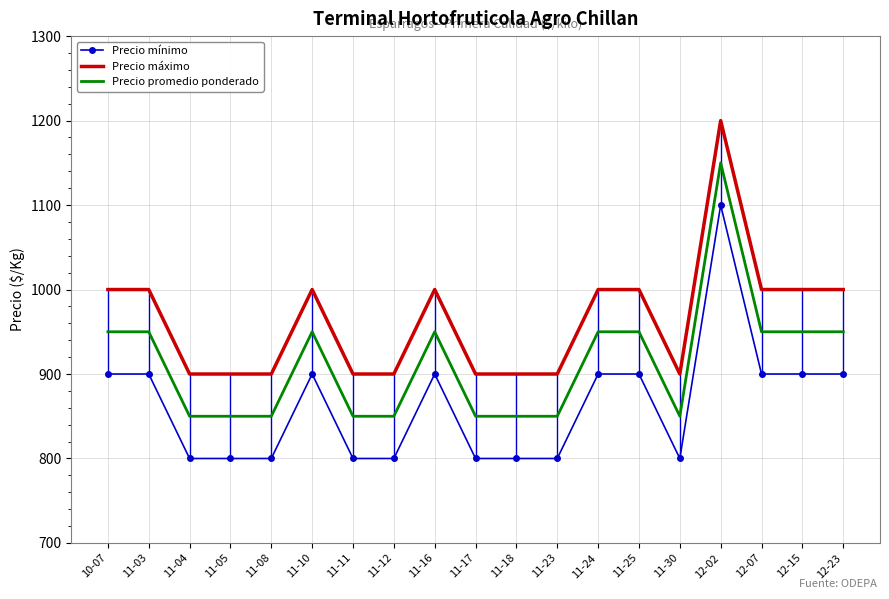

At which category is the sum across all series the highest?

12-02